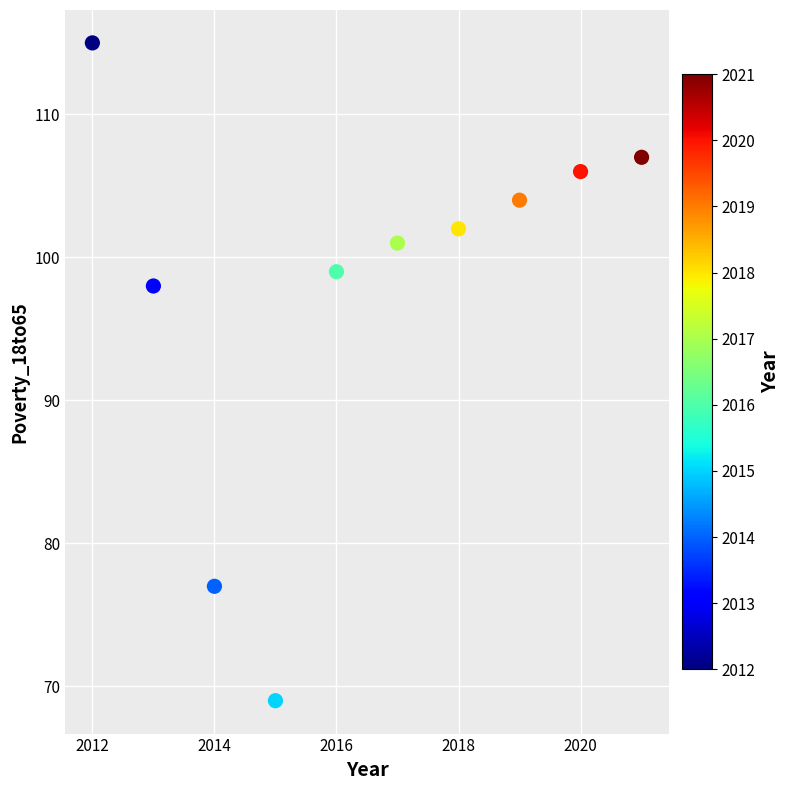

What Y value in the scatter plot is closest to 92?

98